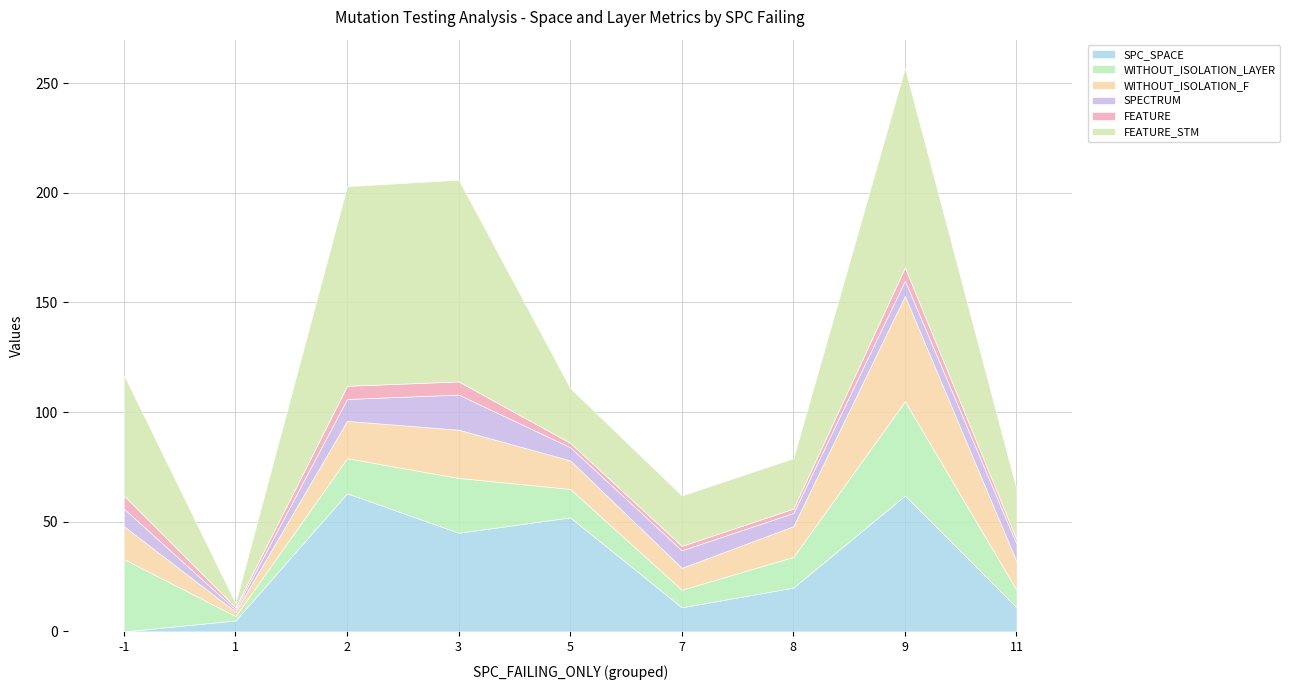

List the labels in order of WITHOUT_ISOLATION_LAYER value, smallest first.

1, 7, 11, 5, 8, 2, 3, -1, 9